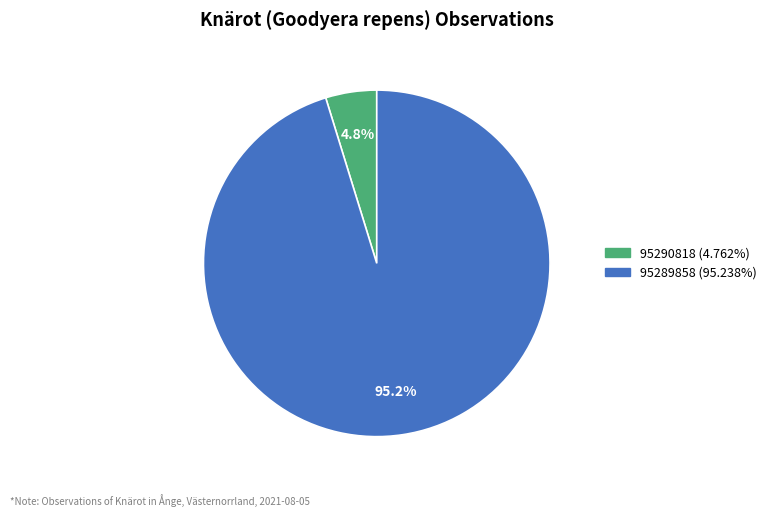

Which slice represents more than half of the pie?

95289858